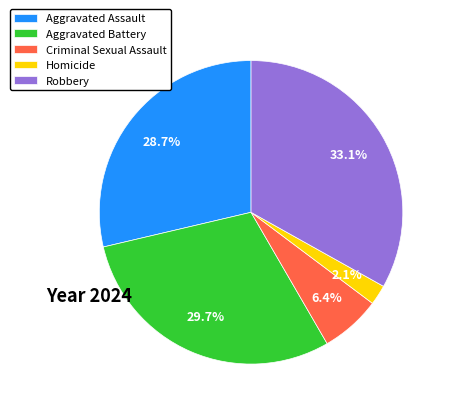

To the nearest percent, what is the average slice percentage?

20%